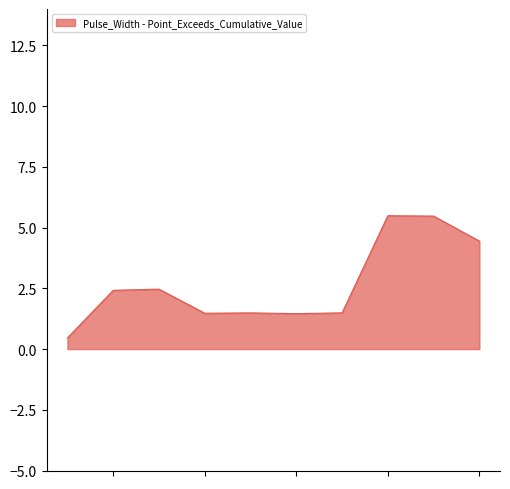

What is the maximum value for Pulse_Width - Point_Exceeds_Cumulative_Value?

5.5